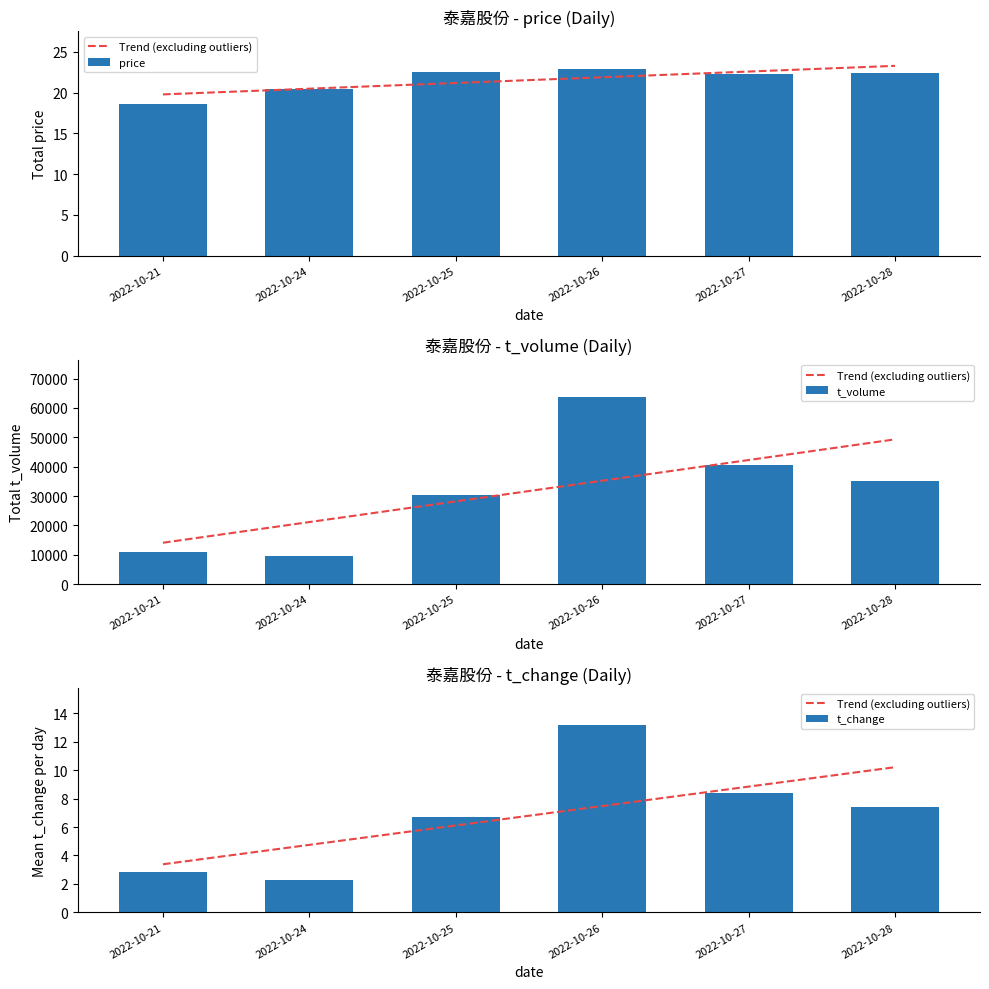

What is the spread (max minus min) of values at 2022-10-27?

40424.6